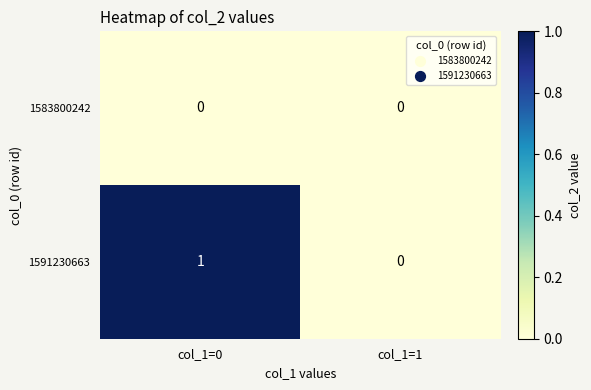

How many series are shown in this chart?

2